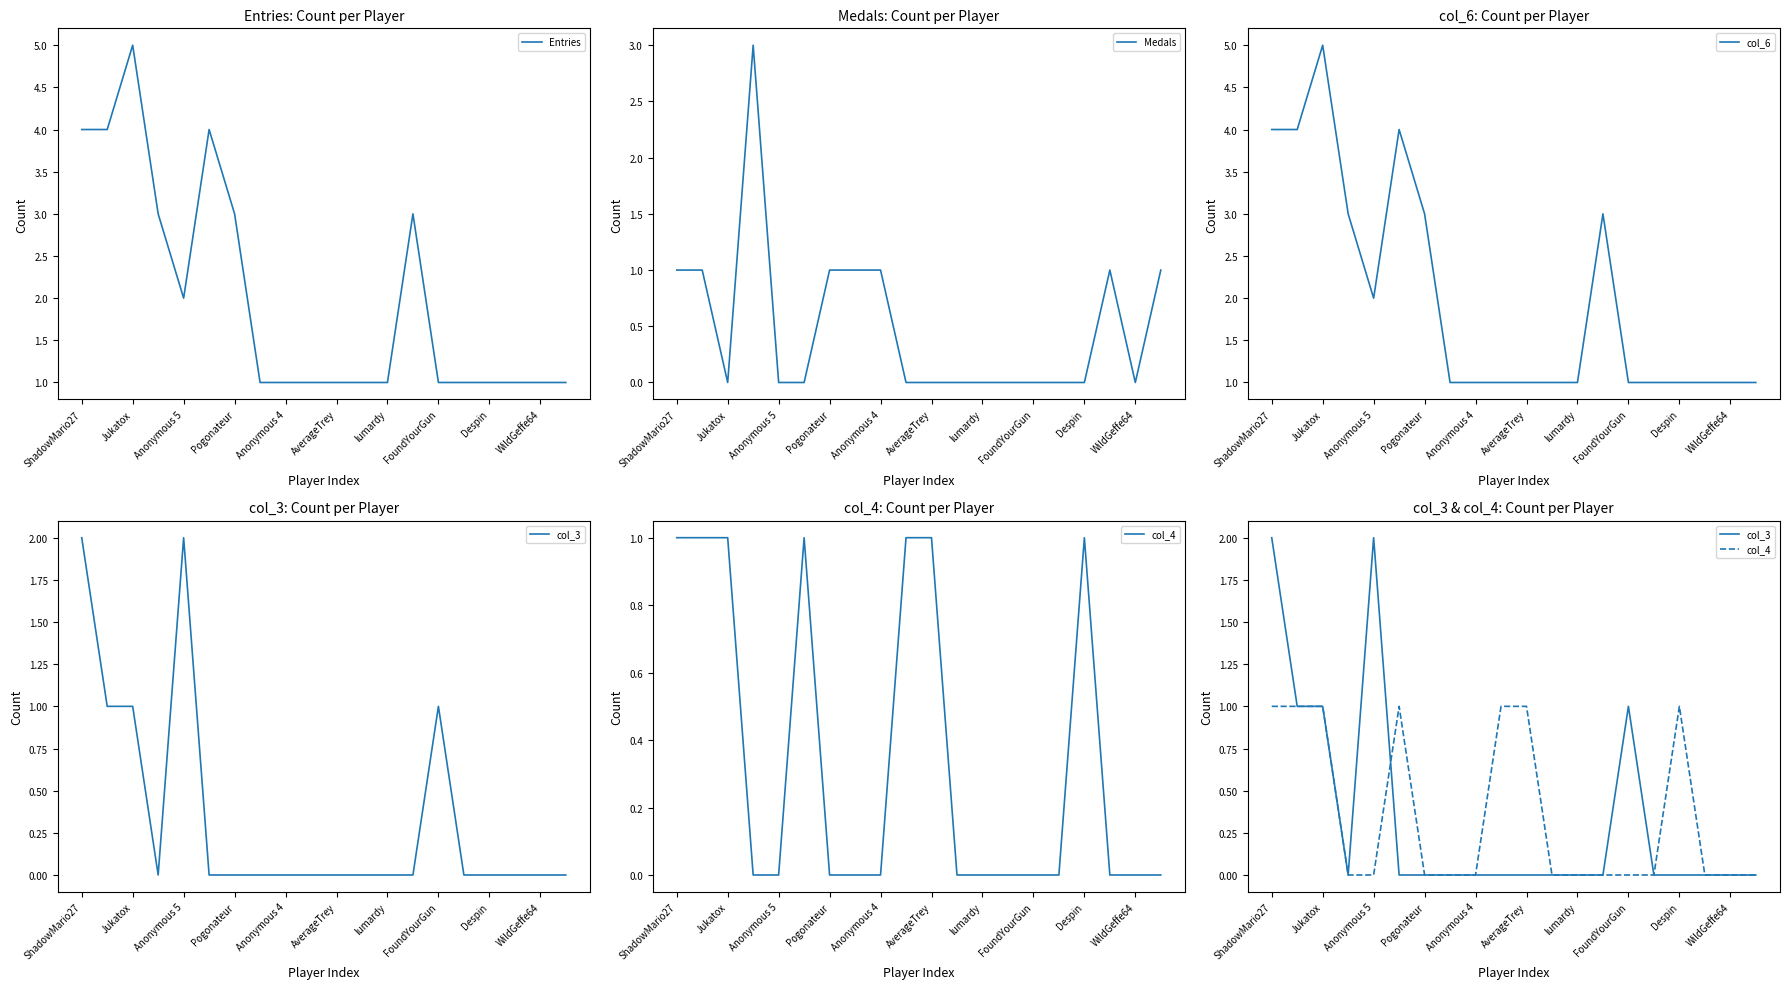

At which category is the sum across all series the highest?

ShadowMario27